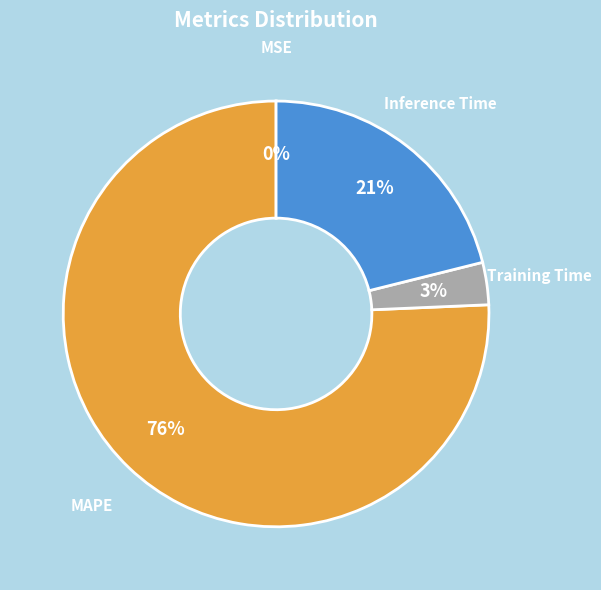

What is the largest slice in the pie chart?

MAPE